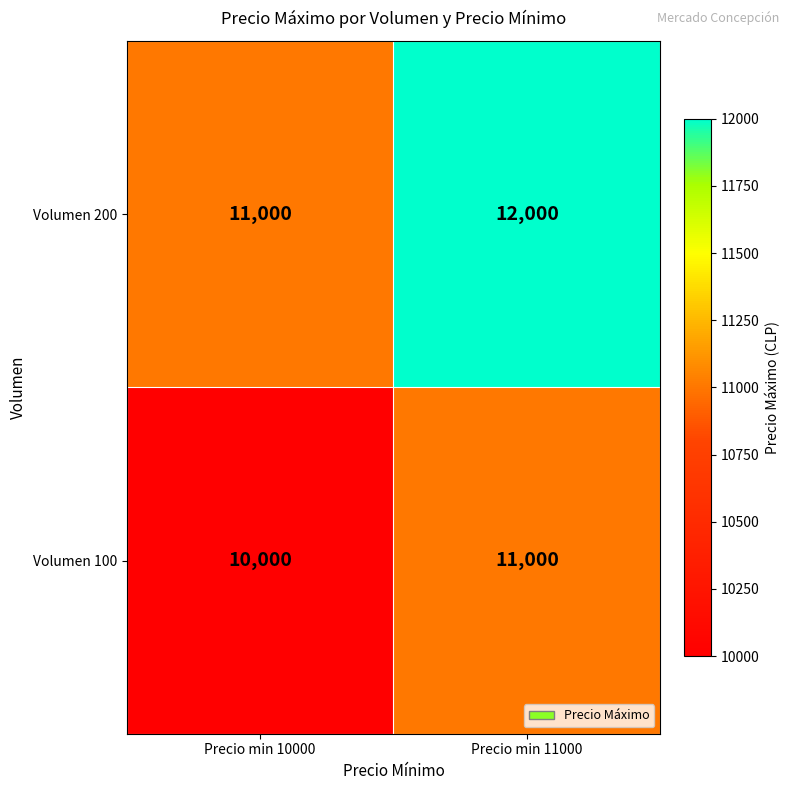

What is the difference between the Volumen 200 values at Precio min 10000 and Precio min 11000?

1000